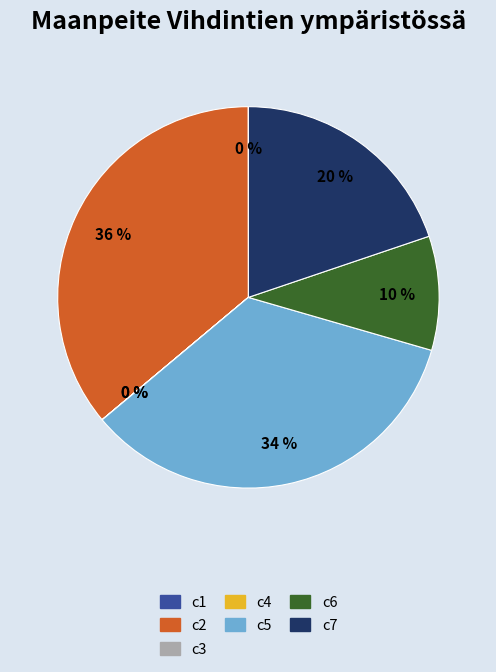

True or false: c2 accounts for 36% of the total.

True